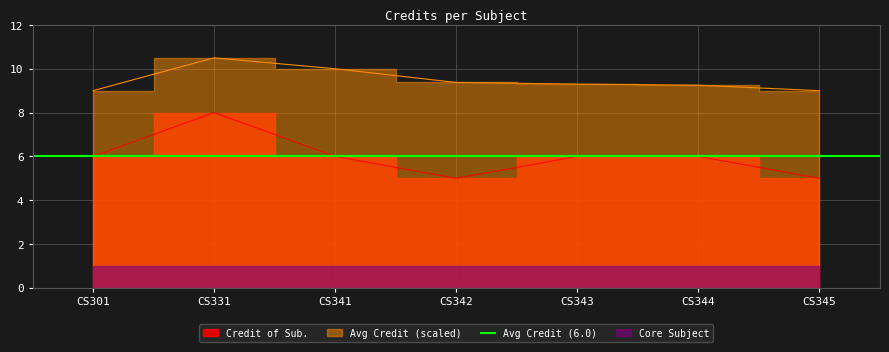

Reading left to right, transcribe all the data shown in this chart.

CS301=6	CS331=8	CS341=6	CS342=5	CS343=6	CS344=6	CS345=5